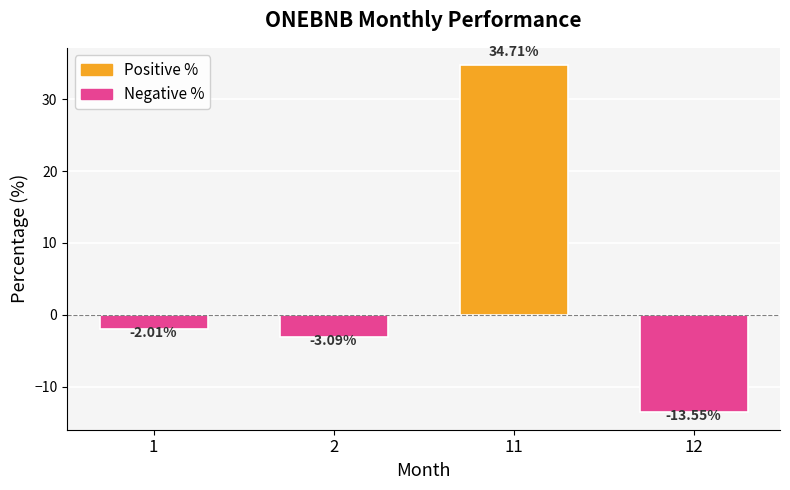

What is the greatest value displayed?

34.7